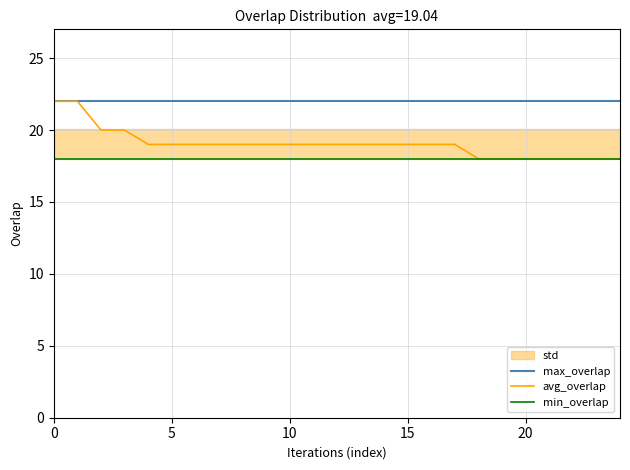

Reading left to right, list all the values displayed in this chart.

max_overlap: 22	22	22	22	22	22	22	22	22	22	22	22	22	22	22	22	22	22	22	22	22	22	22	22	22
avg_overlap: 22	22	20	20	19	19	19	19	19	19	19	19	19	19	19	19	19	19	18	18	18	18	18	18	18
min_overlap: 18	18	18	18	18	18	18	18	18	18	18	18	18	18	18	18	18	18	18	18	18	18	18	18	18